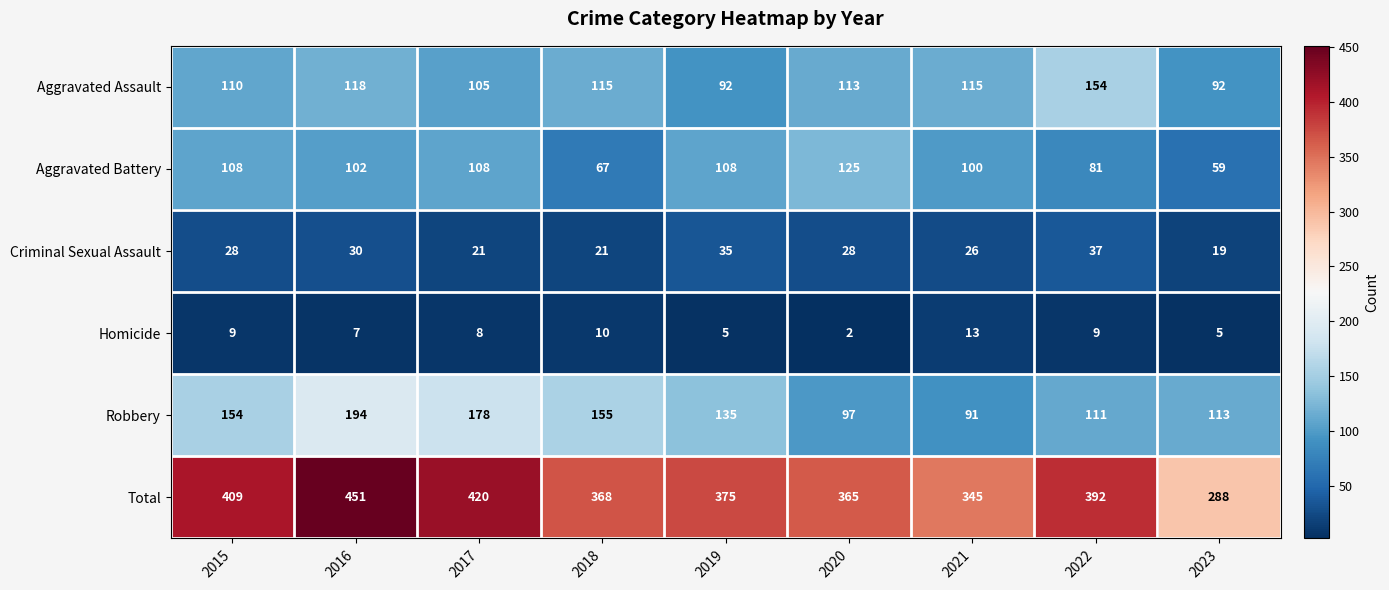

At 2023, list the series in order from largest to smallest.

Total, Robbery, Aggravated Assault, Aggravated Battery, Criminal Sexual Assault, Homicide